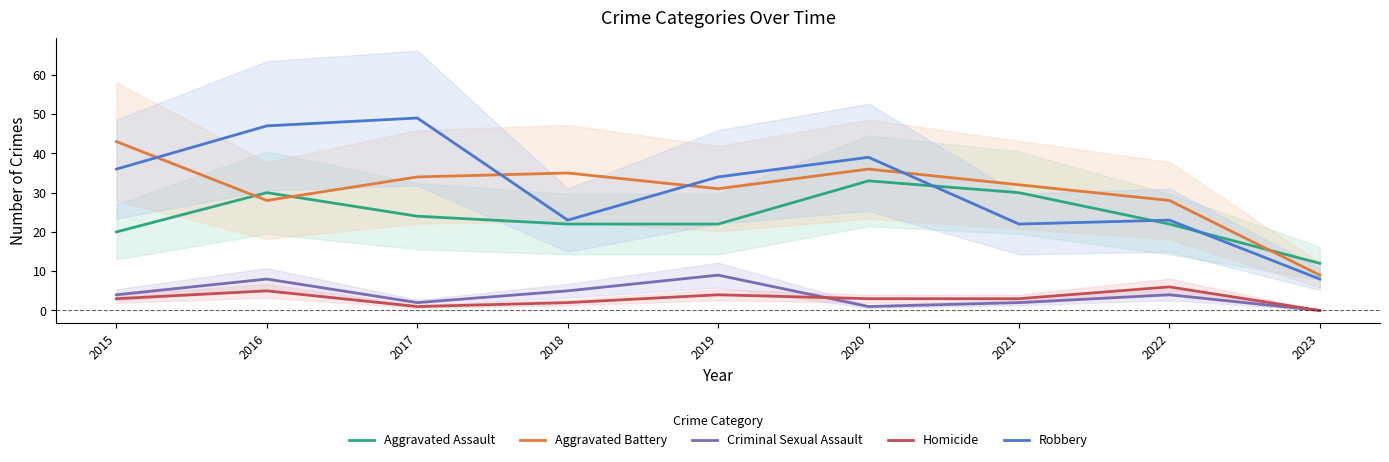

At how many categories does at least one series exceed 37?

4